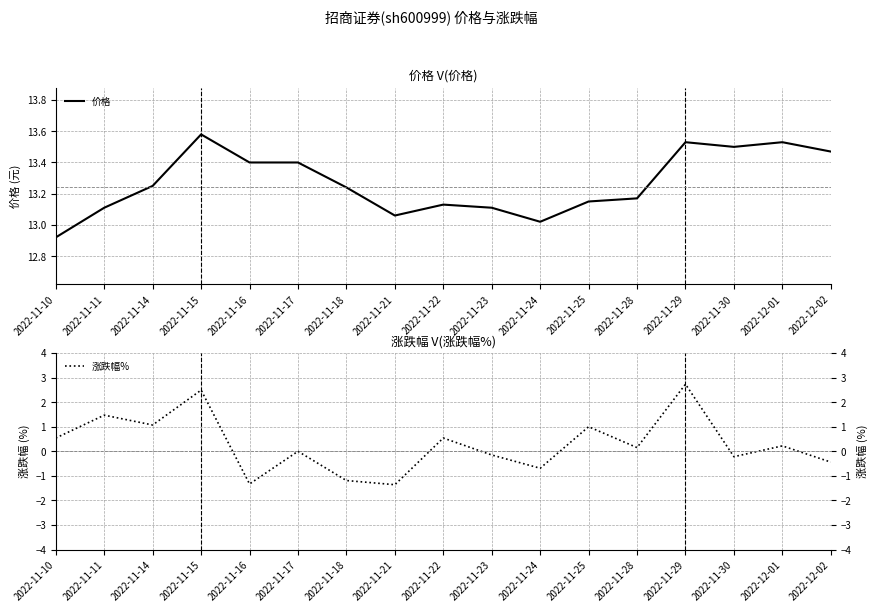

What is the sum of the 涨跌幅% values at 2022-11-22 and 2022-12-02?

0.1